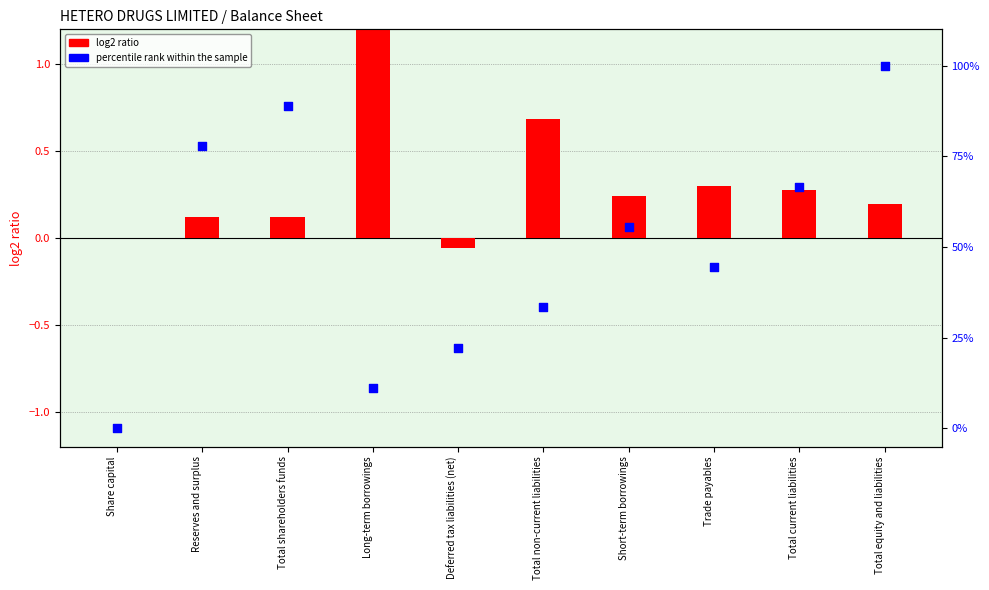

At which category is the sum across all series the highest?

Long-term borrowings